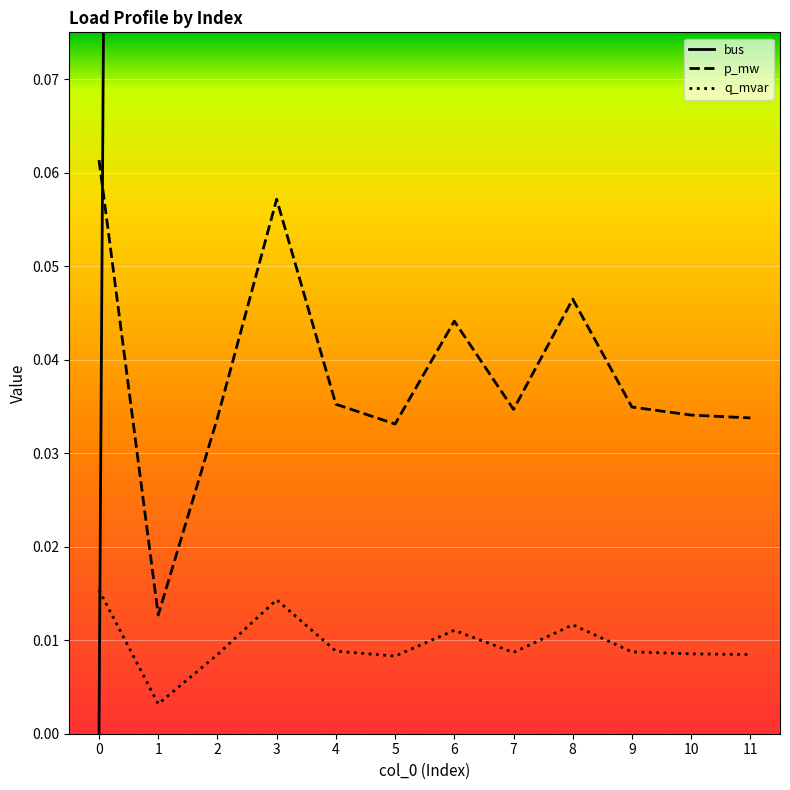

What is the difference between the bus values at 0 and 4?

8.0